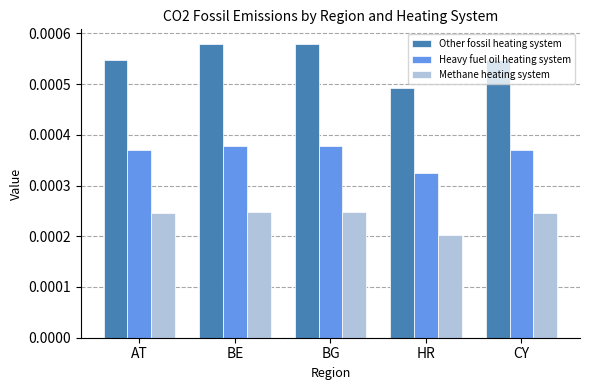

Is the value of Other fossil heating system at CY greater than the value of Heavy fuel oil heating system at BG?

Yes